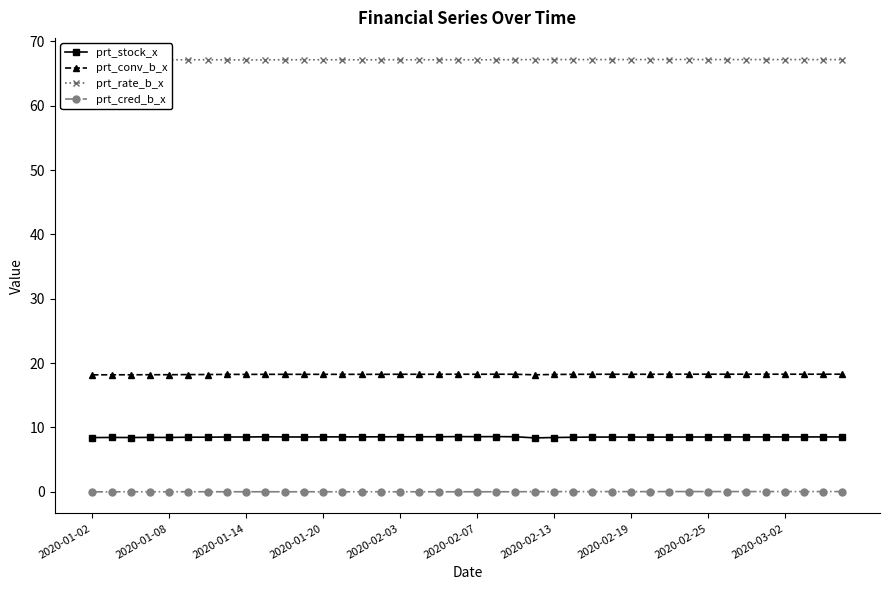

True or false: prt_rate_b_x and prt_conv_b_x cross at least once.

False